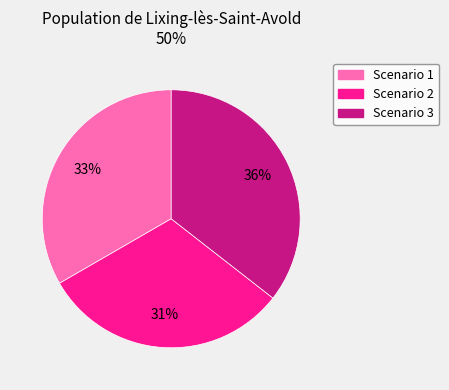

Count the number of slices in the pie.

3